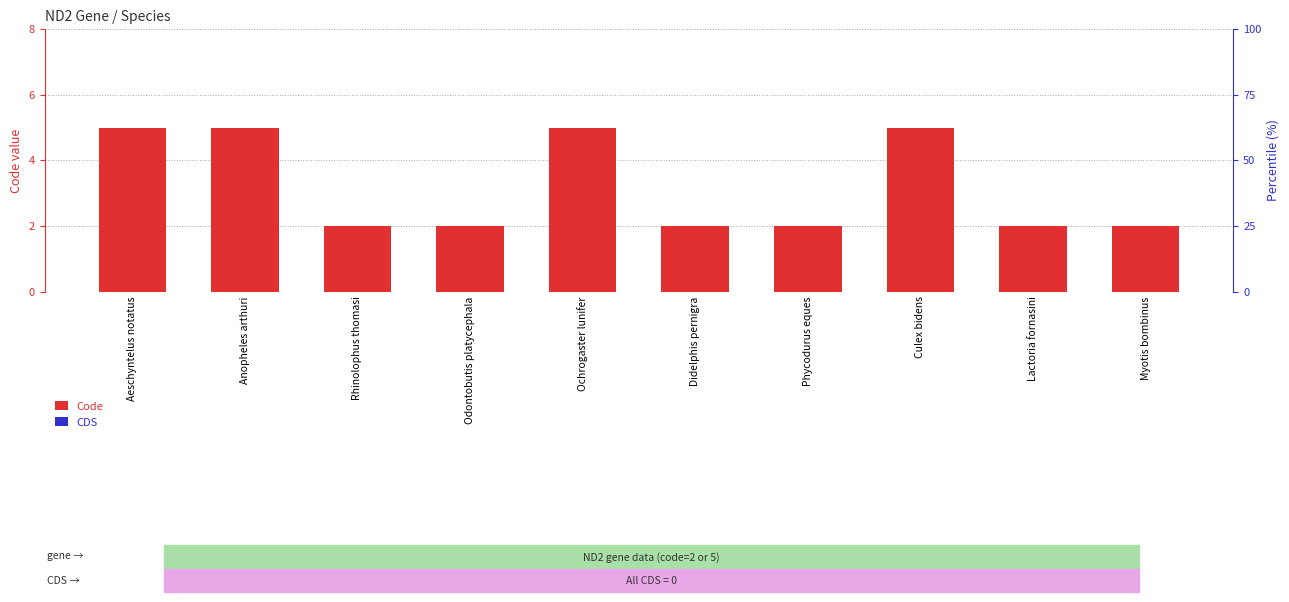

Reading left to right, extract all data points from this chart.

Code: 5	5	2	2	5	2	2	5	2	2
CDS: 0	0	0	0	0	0	0	0	0	0